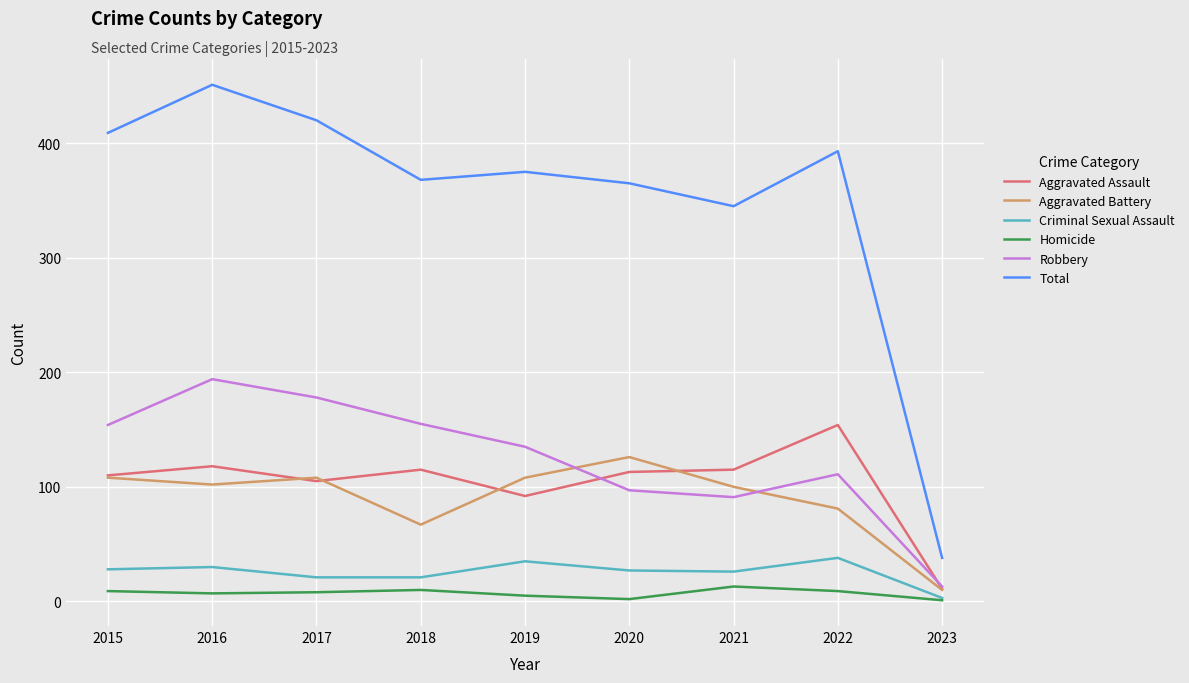

What is the approximate value of Robbery at 2019?

135